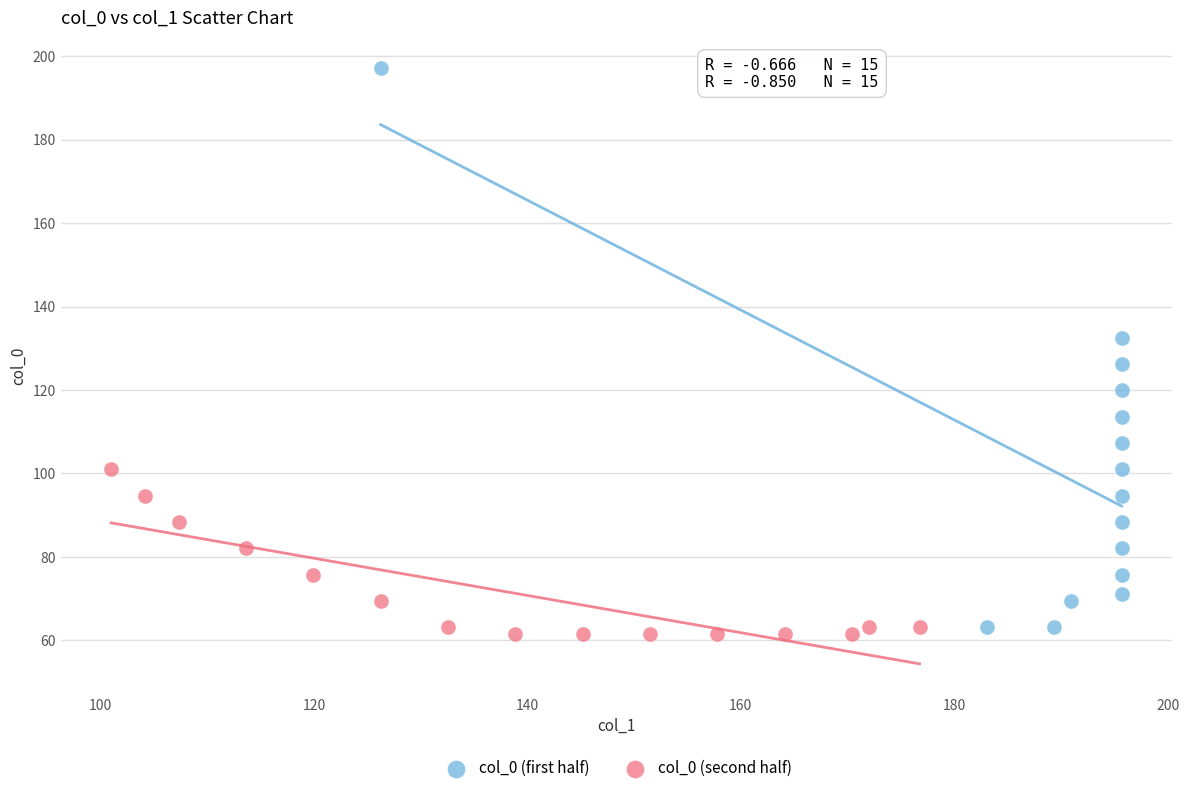

What are all the series names shown in the legend?

col_0 (first half), col_0 (second half)